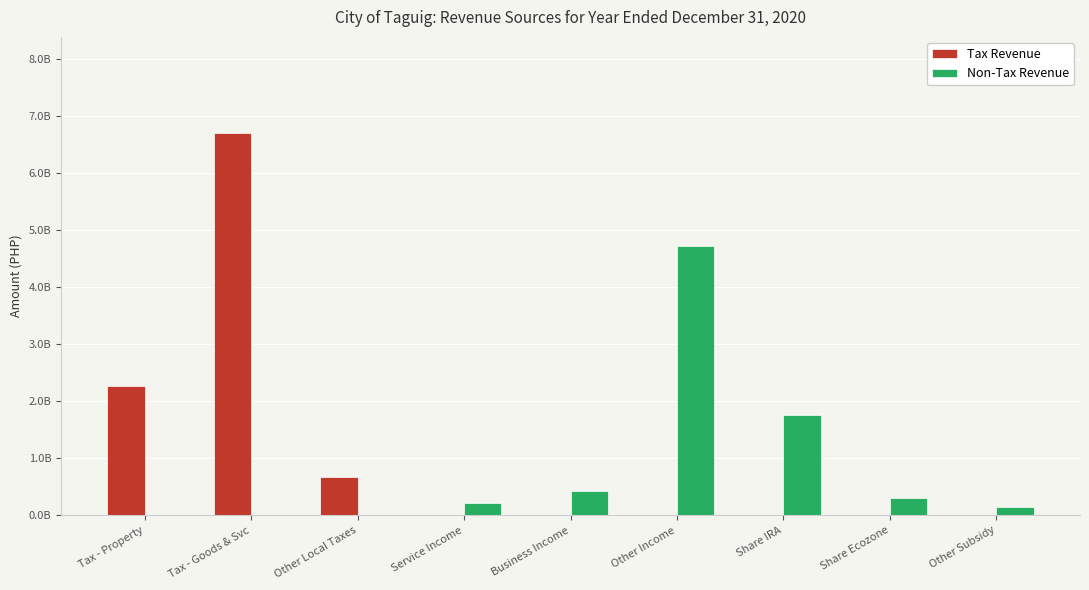

Which series has the largest range (max minus min)?

Tax Revenue